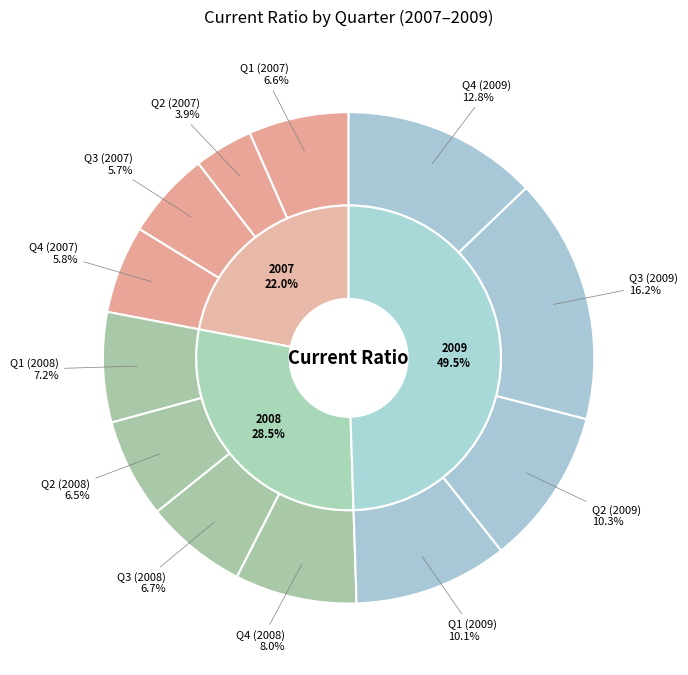

Is there a majority slice in this chart?

No